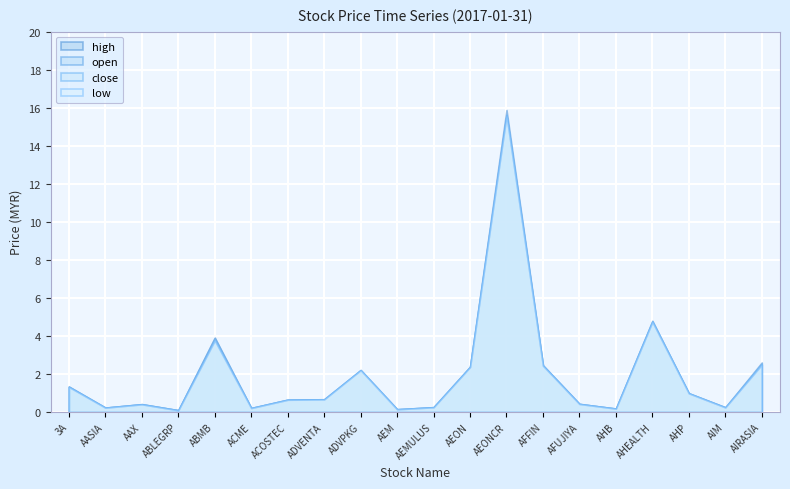

How many interior local peaks does the high series have?

5